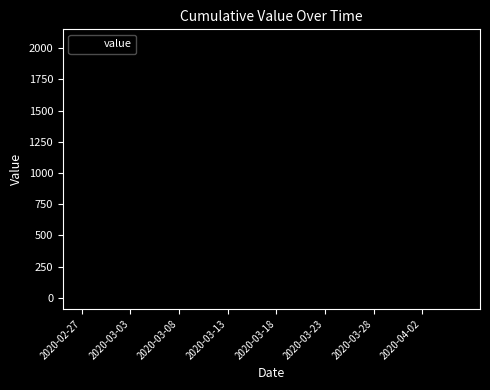

What is the average value?

622